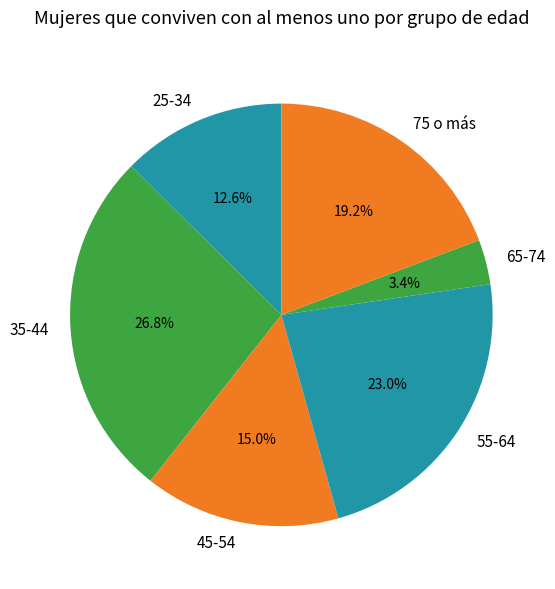

Does any single category account for the majority?

No